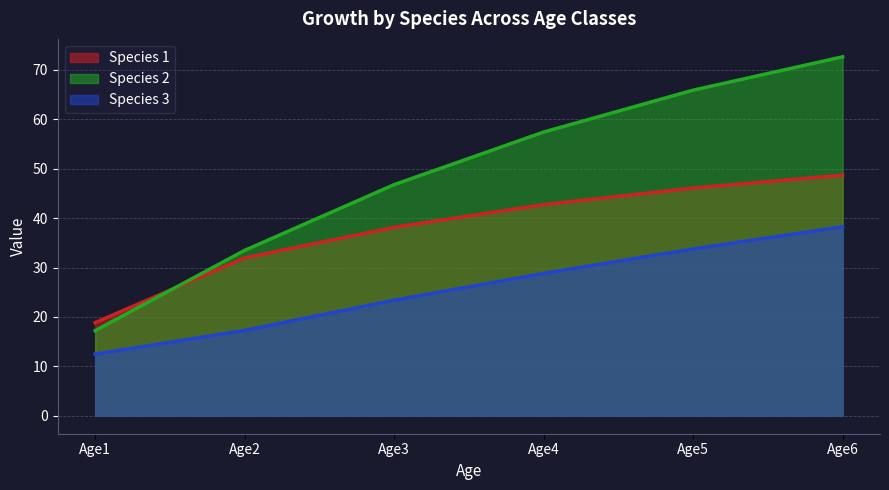

What is the total value across all series at Age6?

159.6